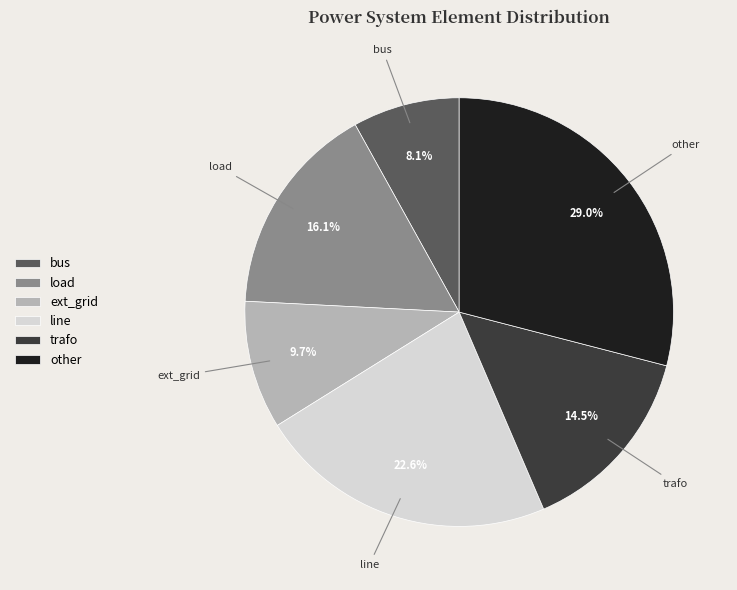

Combined, do trafo and ext_grid account for over 50%?

No